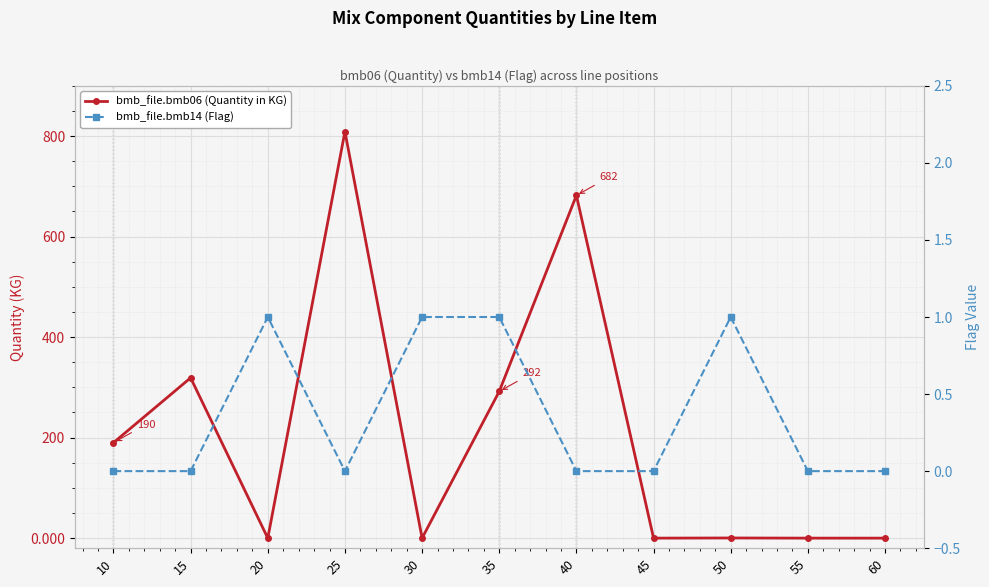

At 10, list the series in order from largest to smallest.

bmb_file.bmb06 (Quantity in KG), bmb_file.bmb14 (Flag)